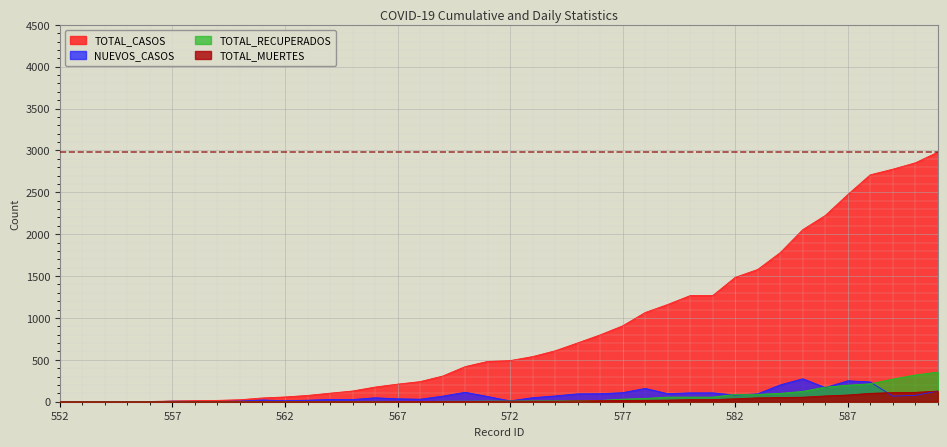

True or false: TOTAL_RECUPERADOS and TOTAL_CASOS cross at least once.

False